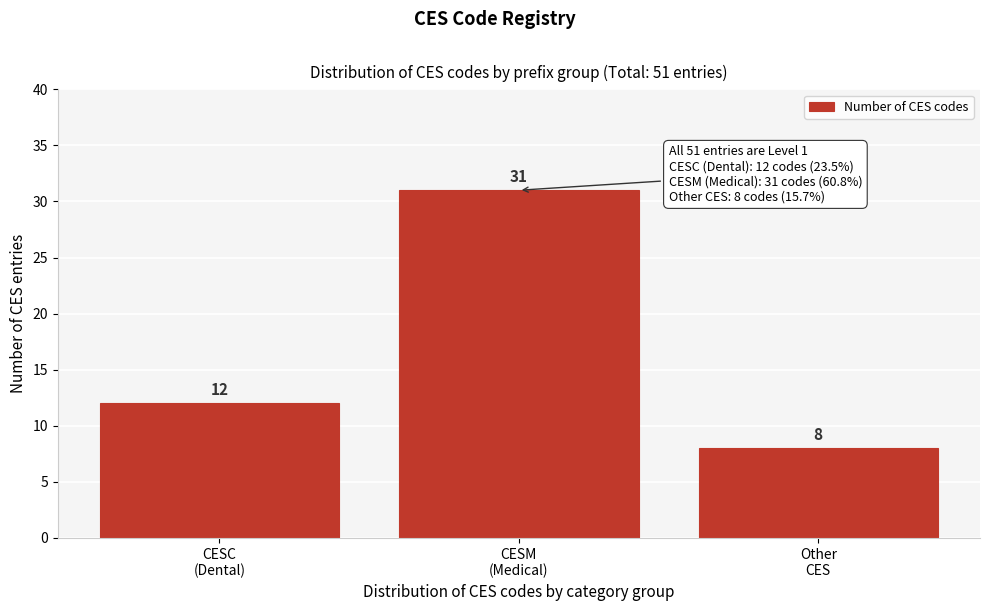

Reading right to left, extract all data points from this chart.

8	31	12